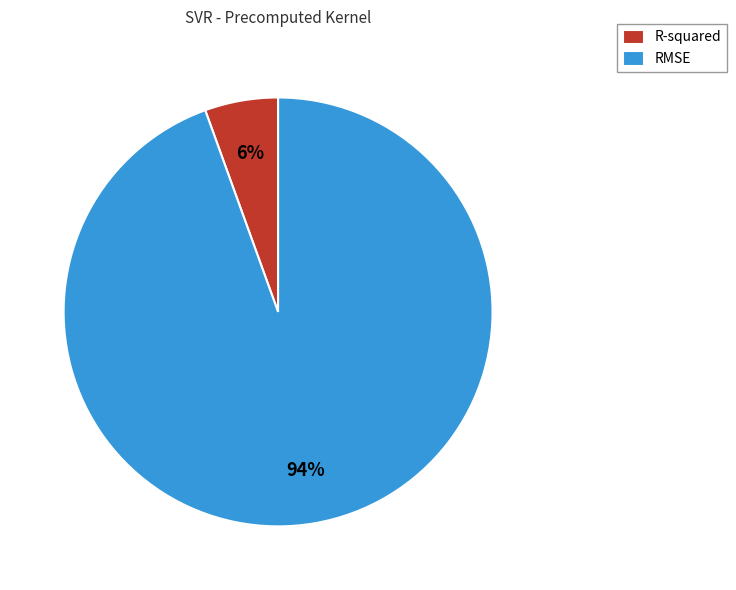

To the nearest percent, what is the average slice percentage?

50%